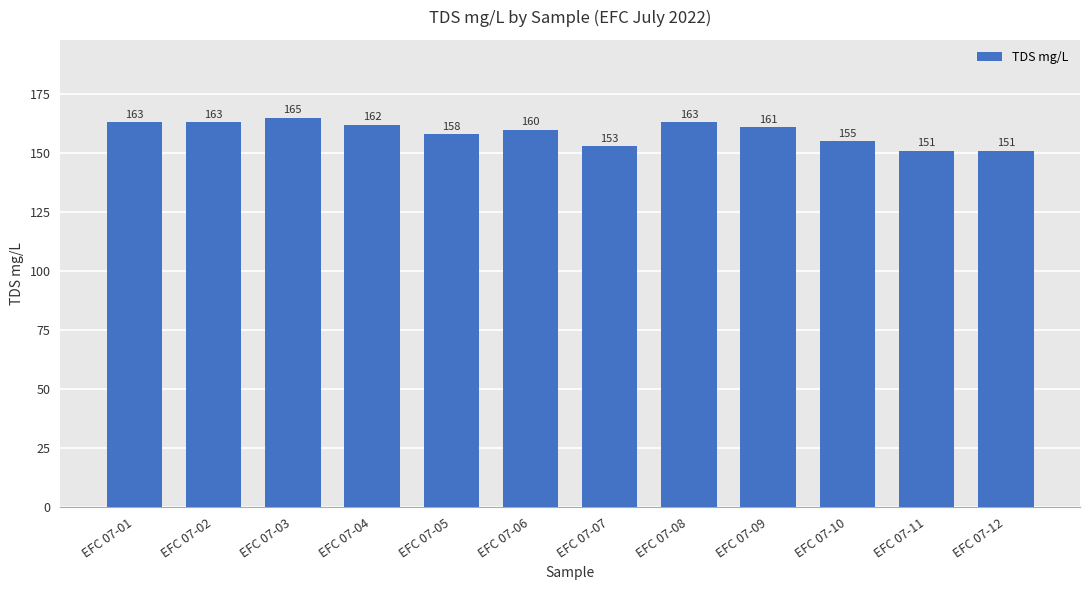

What is the difference between the maximum and minimum values?

14